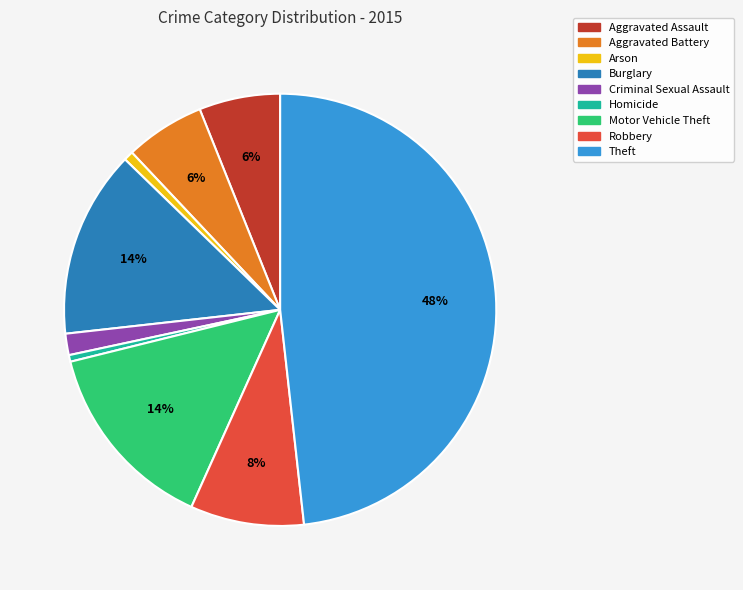

To the nearest percent, what is the average slice percentage?

11%